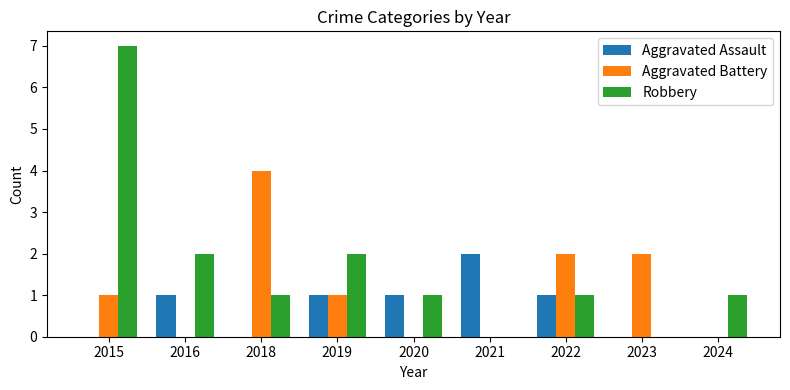

Between 2022 and 2024, which series saw the biggest shift?

Aggravated Battery